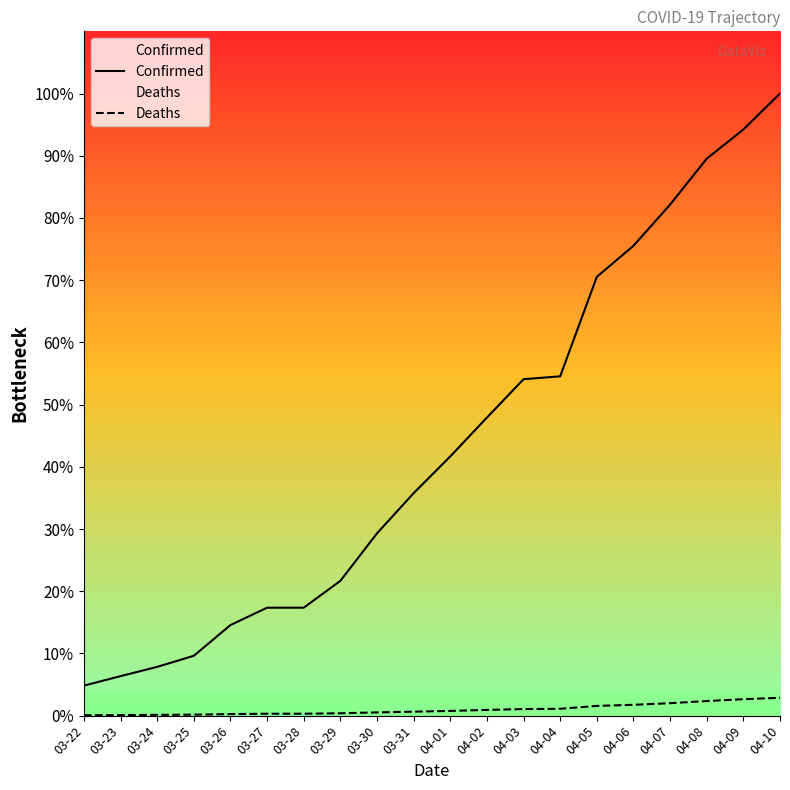

What are all the series names shown in the legend?

Confirmed, Deaths